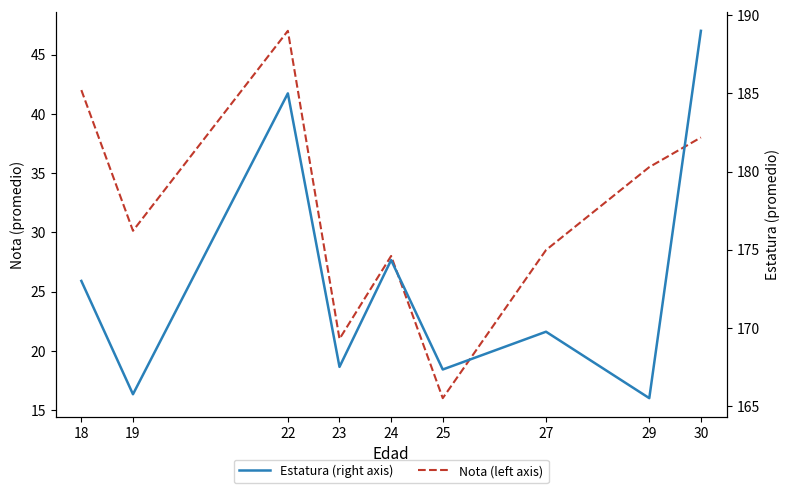

At 25, list the series in order from smallest to largest.

Nota (left axis), Estatura (right axis)